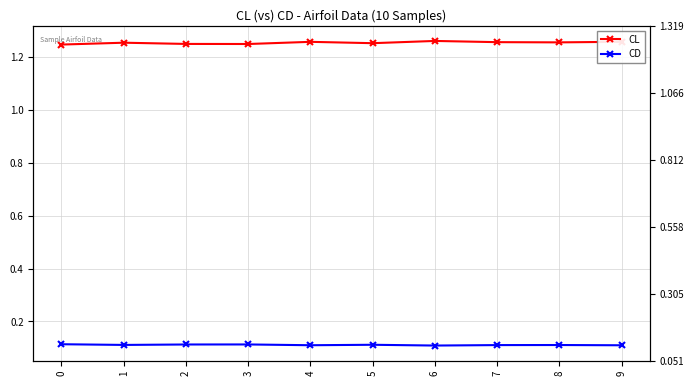

Which series has the largest total across all categories?

CL